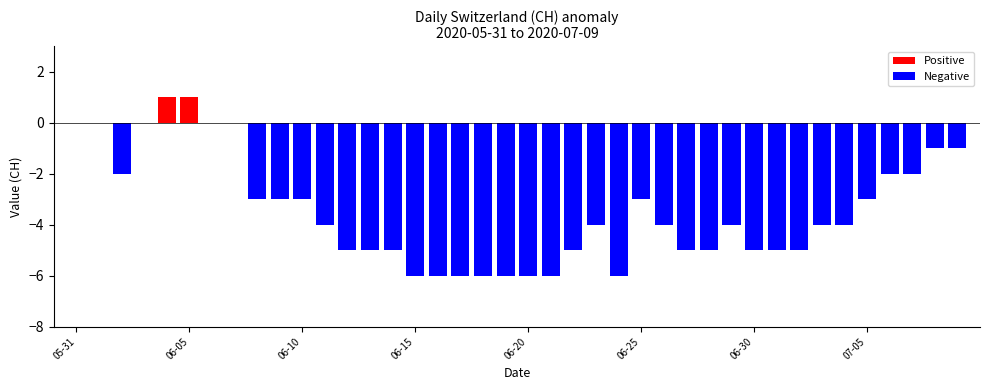

Is the value of Negative at 36 greater than the value of Positive at 22?

No